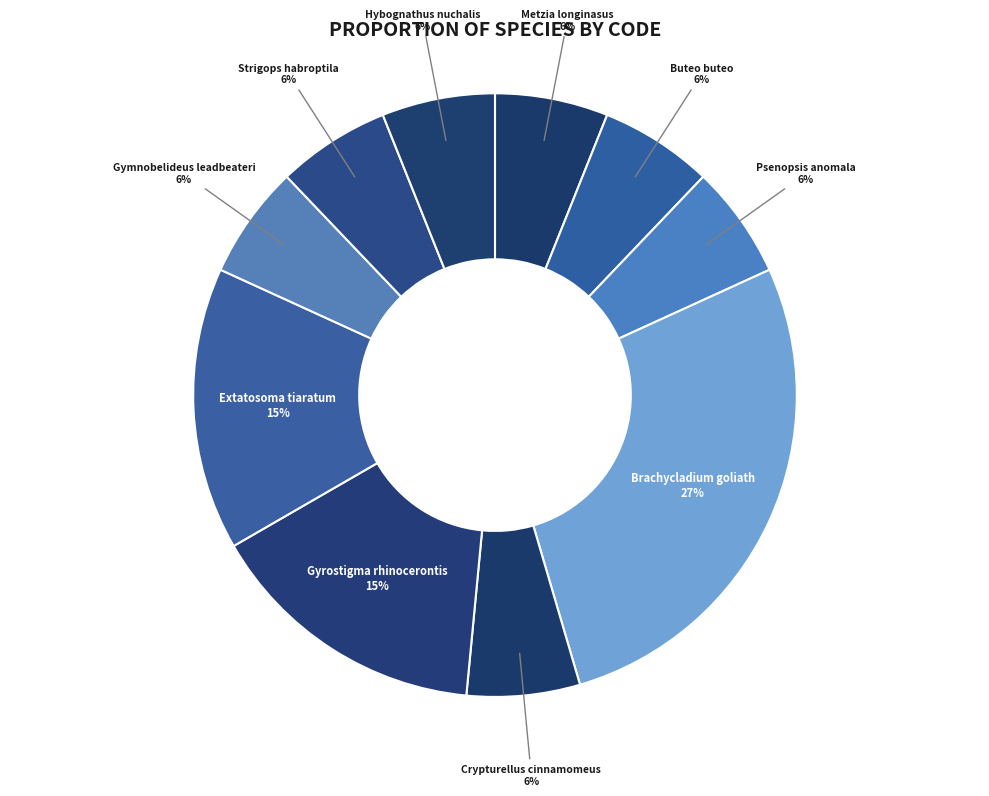

How many slices are in this pie chart?

10